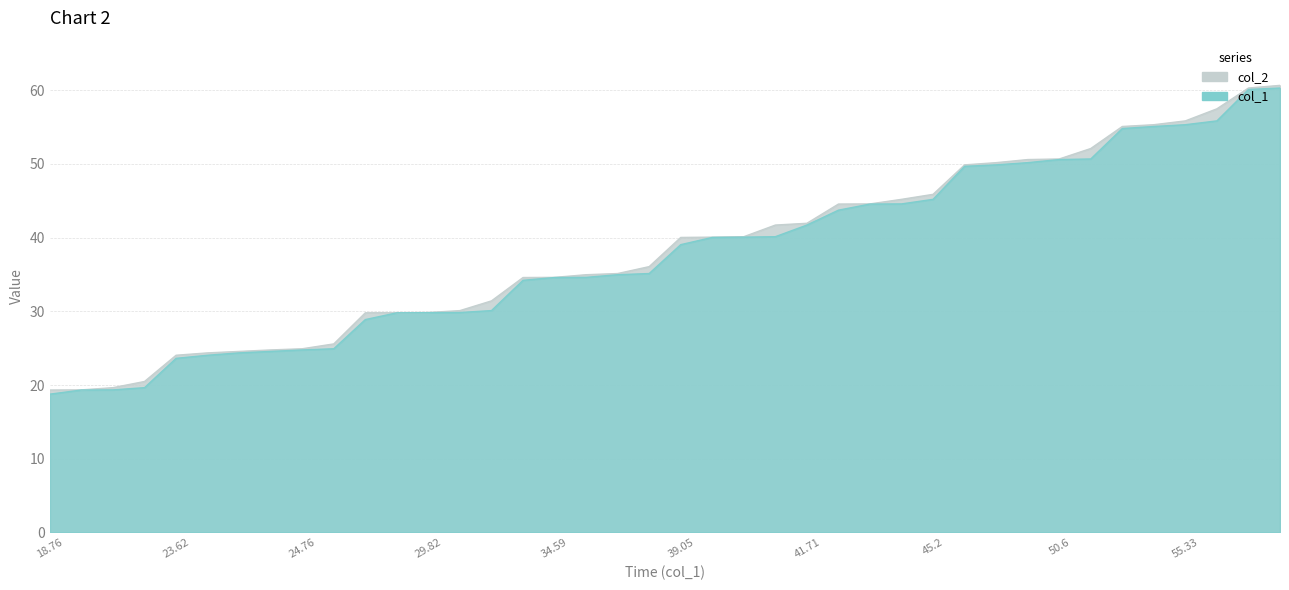

What are all the series names shown in the legend?

col_2, col_1